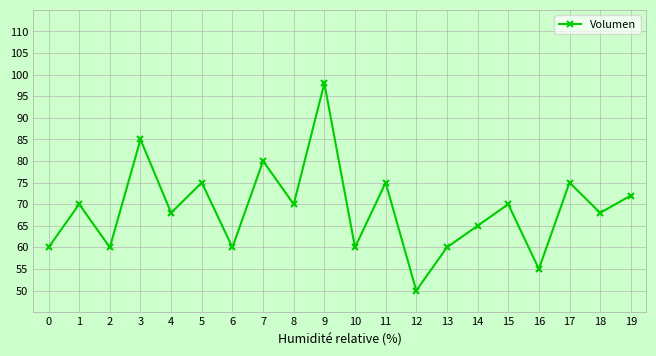

Reading left to right, what are all the values shown in this chart?

60	70	60	85	68	75	60	80	70	98	60	75	50	60	65	70	55	75	68	72